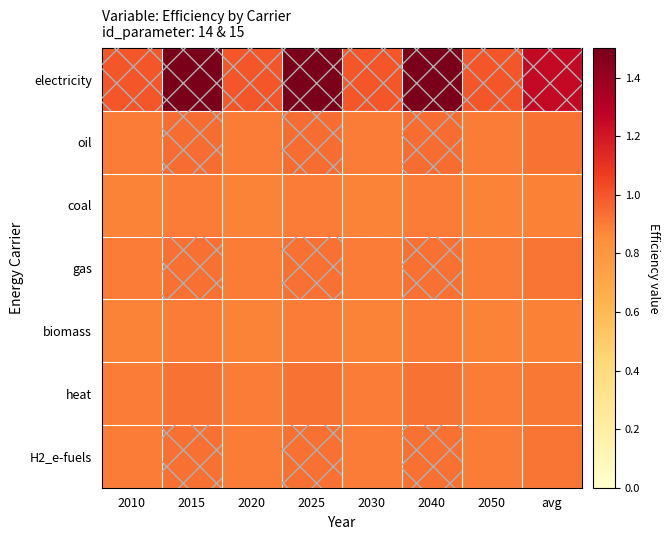

List the series in order of their peak value, highest first.

electricity, oil, gas, H2_e-fuels, heat, coal, biomass